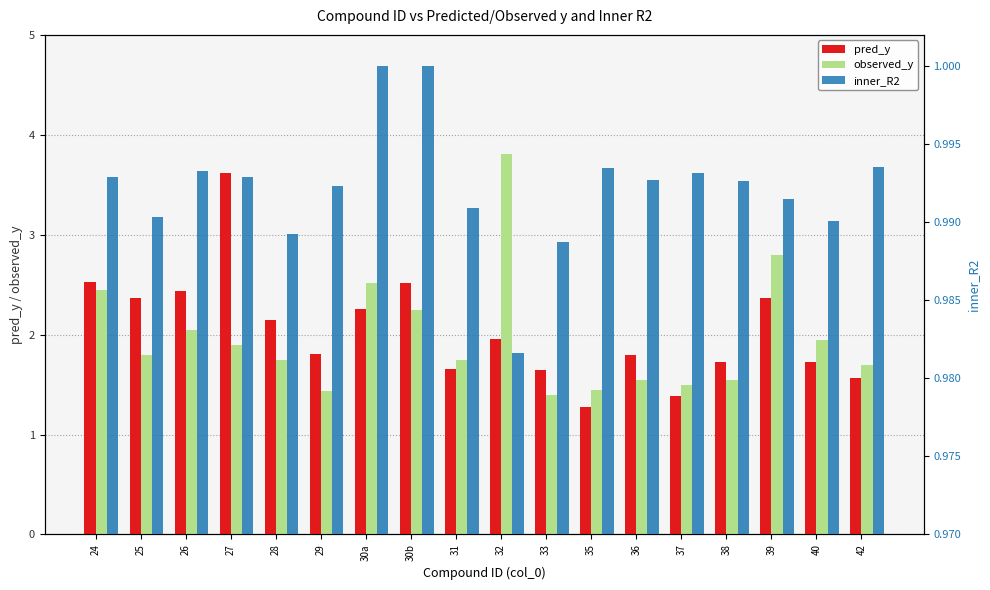

Reading left to right, list all the values displayed in this chart.

pred_y: 24=2.5	25=2.4	26=2.4	27=3.6	28=2.1	29=1.8	30a=2.3	30b=2.5	31=1.7	32=2.0	33=1.6	35=1.3	36=1.8	37=1.4	38=1.7	39=2.4	40=1.7	42=1.6
observed_y: 24=2.5	25=1.8	26=2.0	27=1.9	28=1.8	29=1.4	30a=2.5	30b=2.2	31=1.8	32=3.8	33=1.4	35=1.4	36=1.6	37=1.5	38=1.6	39=2.8	40=1.9	42=1.7
inner_R2: 24=1.0	25=1.0	26=1.0	27=1.0	28=1.0	29=1.0	30a=1.0	30b=1.0	31=1.0	32=1.0	33=1.0	35=1.0	36=1.0	37=1.0	38=1.0	39=1.0	40=1.0	42=1.0